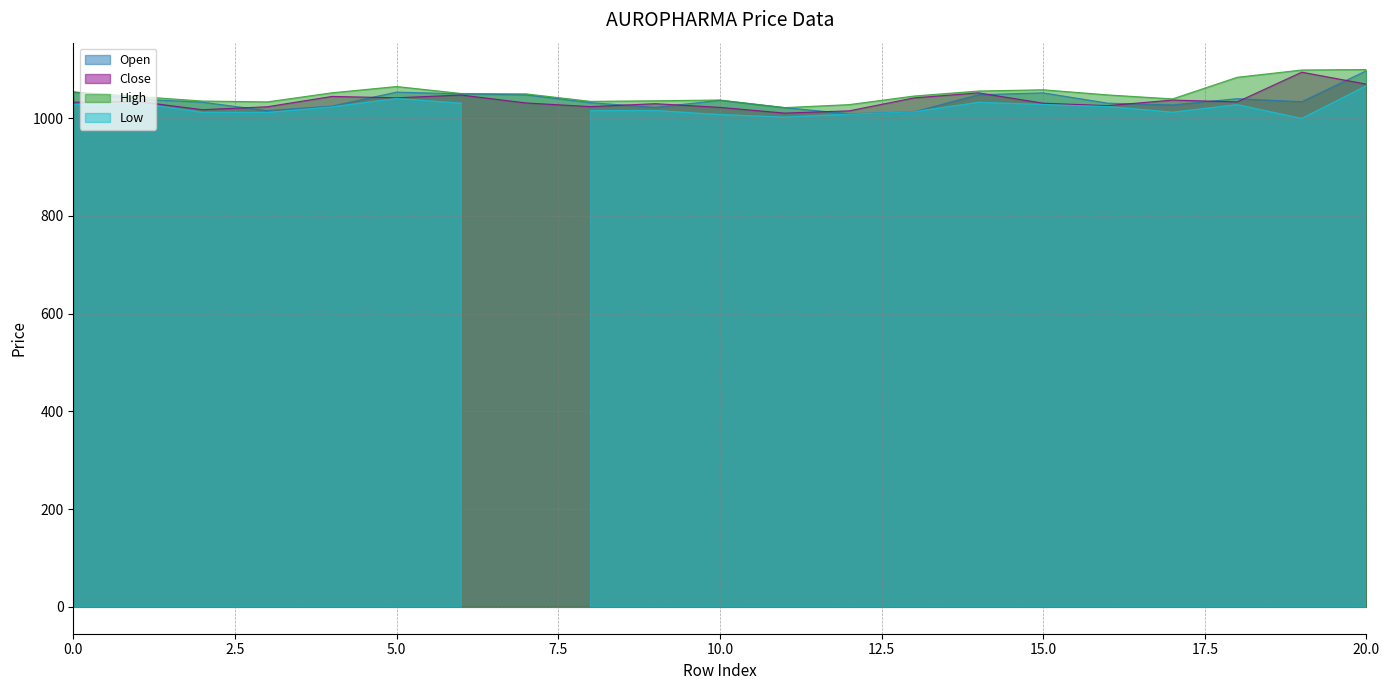

What is the smallest value displayed?

1009.1